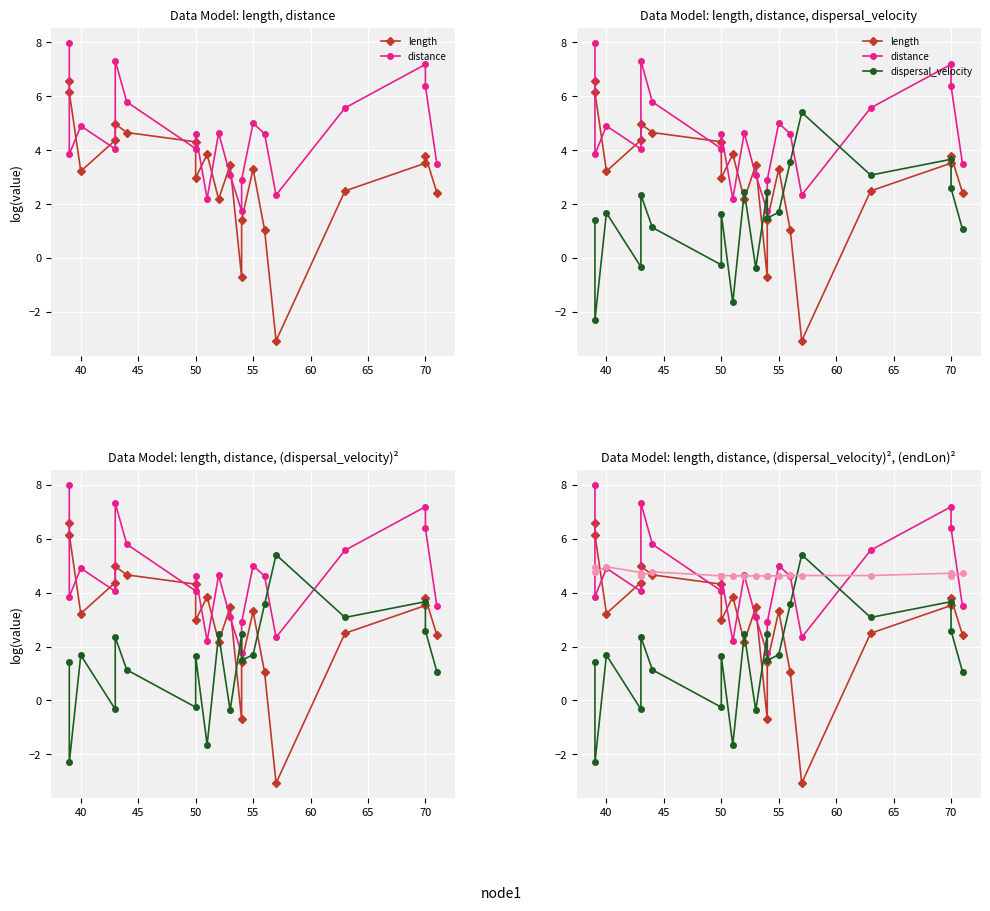

What is the difference between the maximum and second lowest values in the length series?

7.3